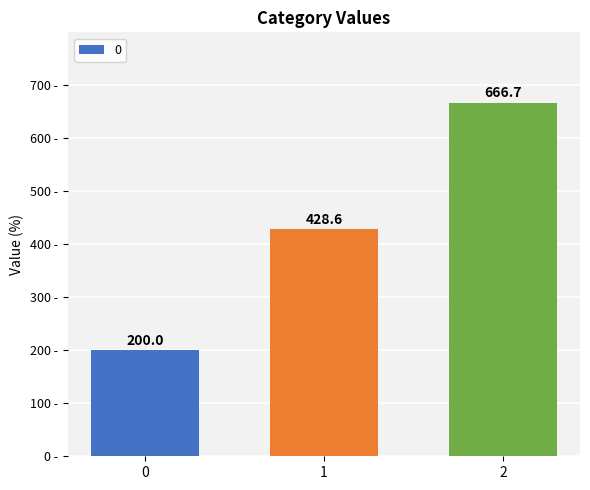

What is the approximate value at 2?

666.7